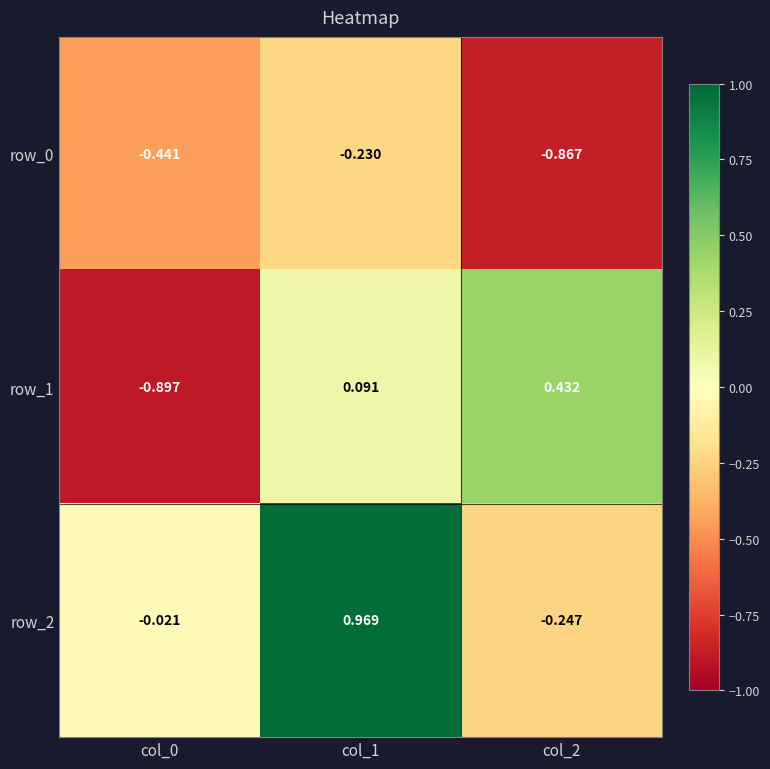

Between col_0 and col_1, which series saw the biggest shift?

row_2